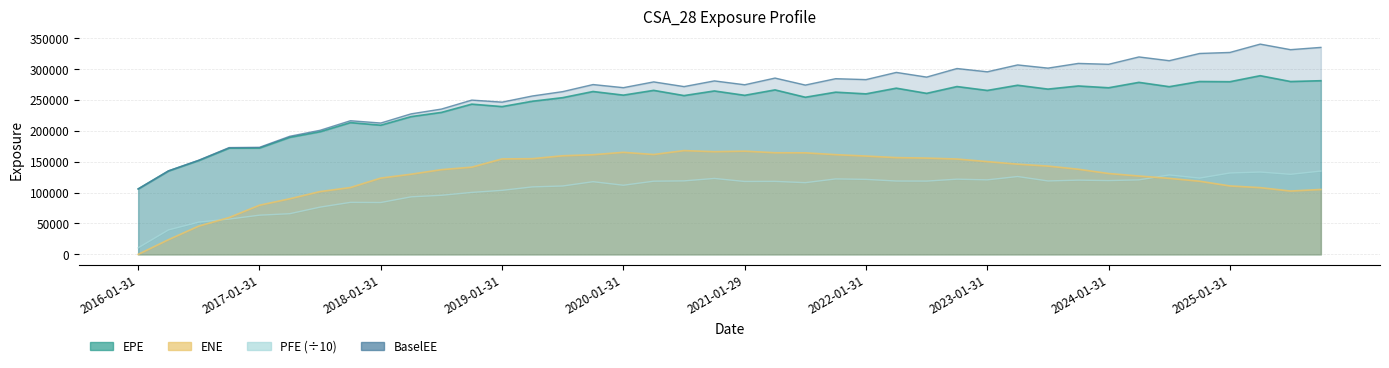

What position from the right is 2021-04-30?

19